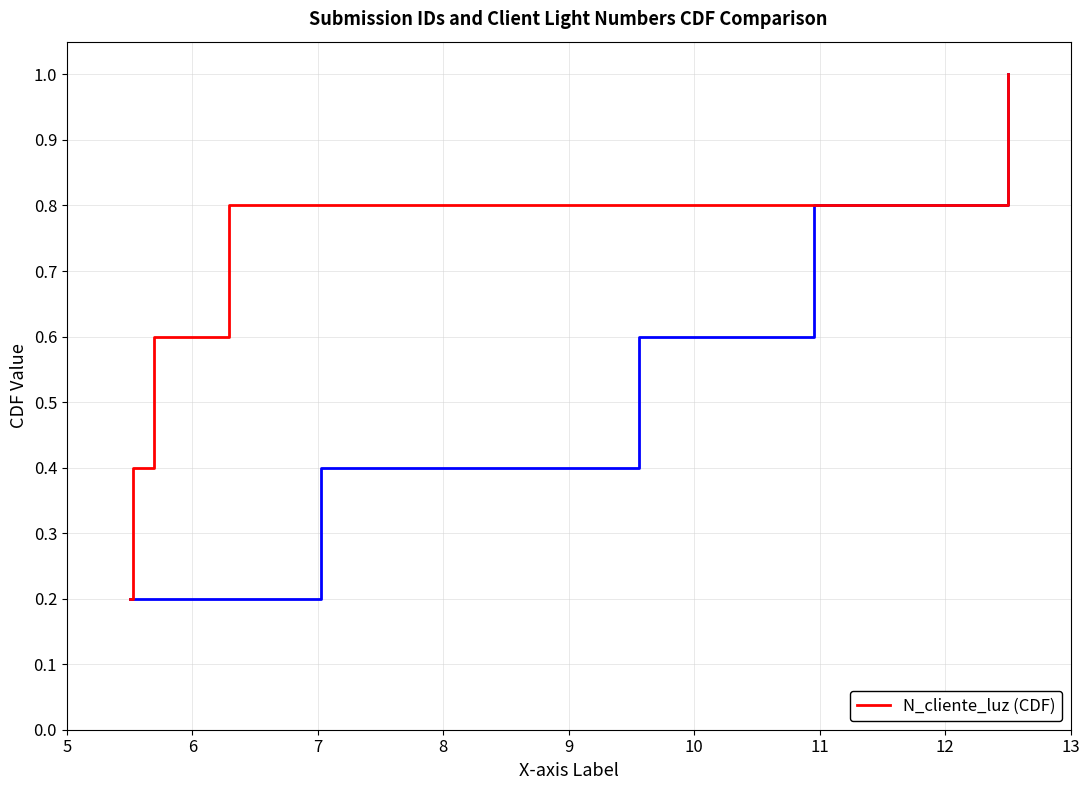

How many lines are shown in the chart?

1